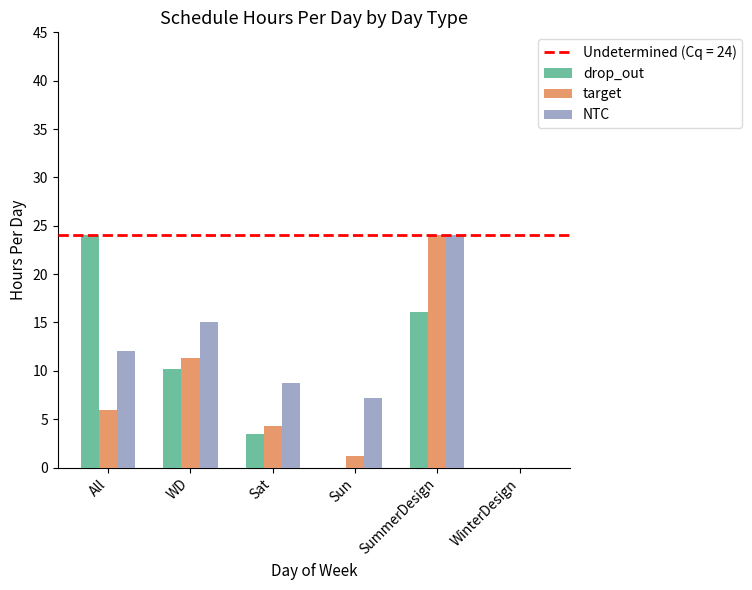

Between Sun and WinterDesign, which series saw the biggest shift?

NTC